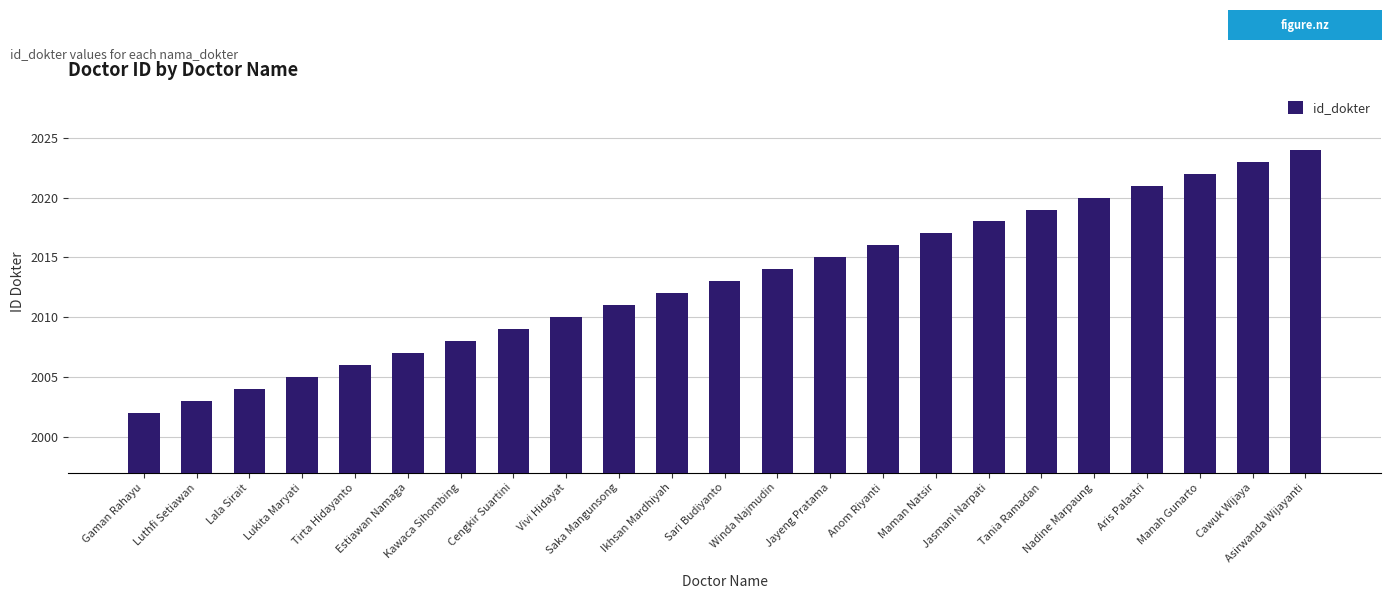

What is the average value?

2013